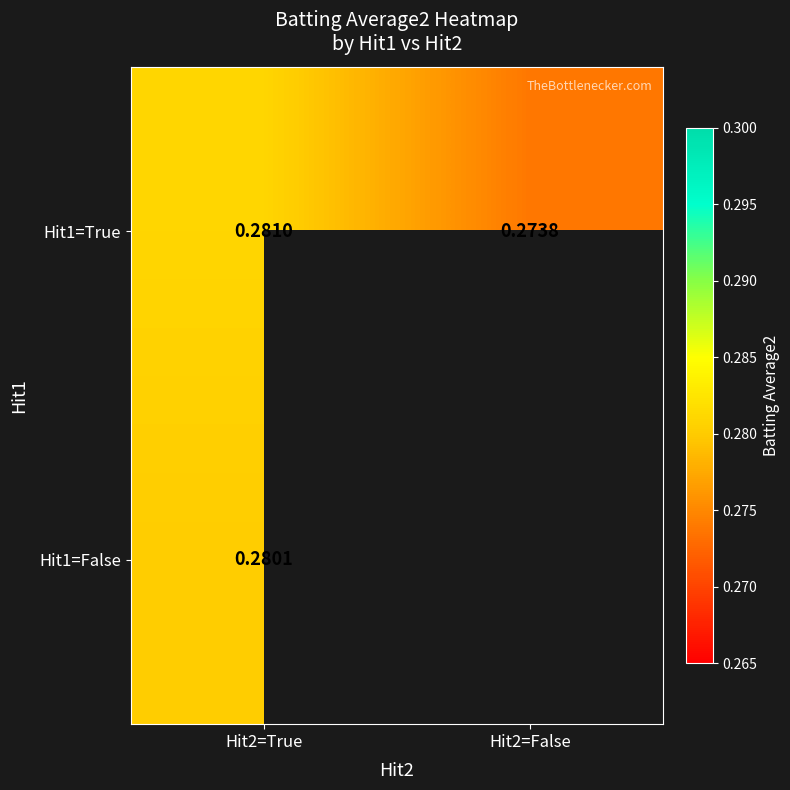

How many distinct data groups are displayed?

2